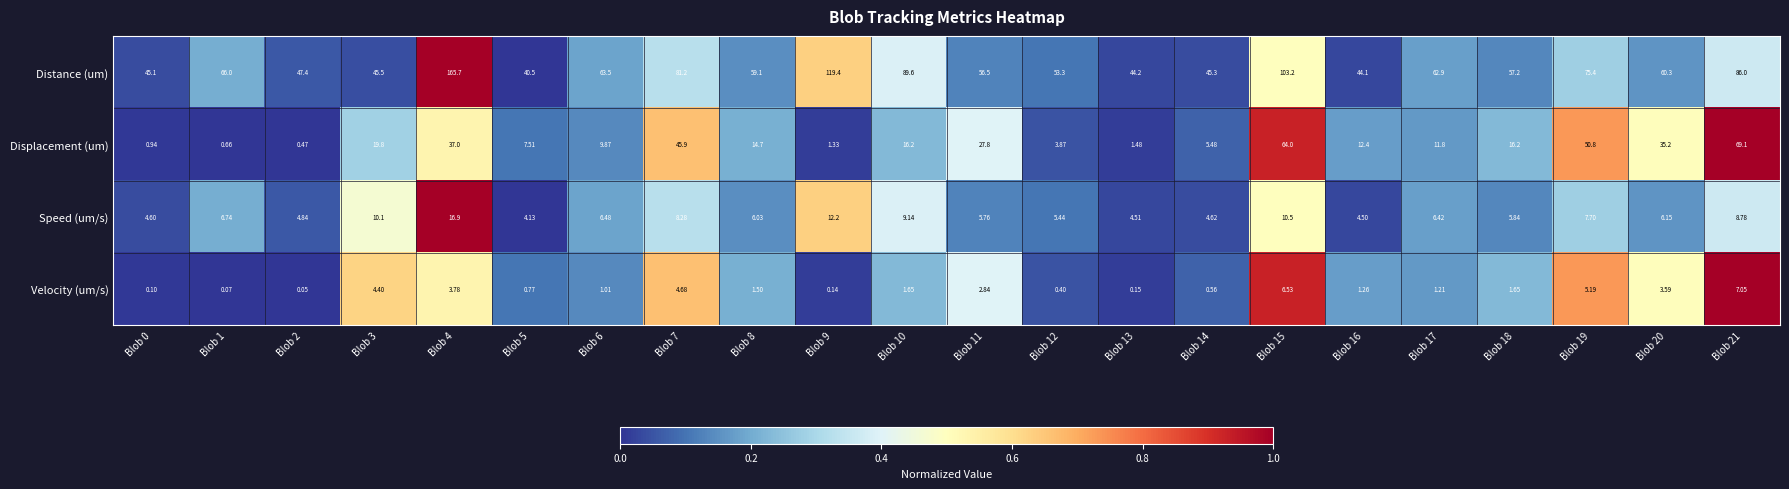

Is the value of Distance (um) at Blob 7 greater than the value of Displacement (um) at Blob 0?

Yes